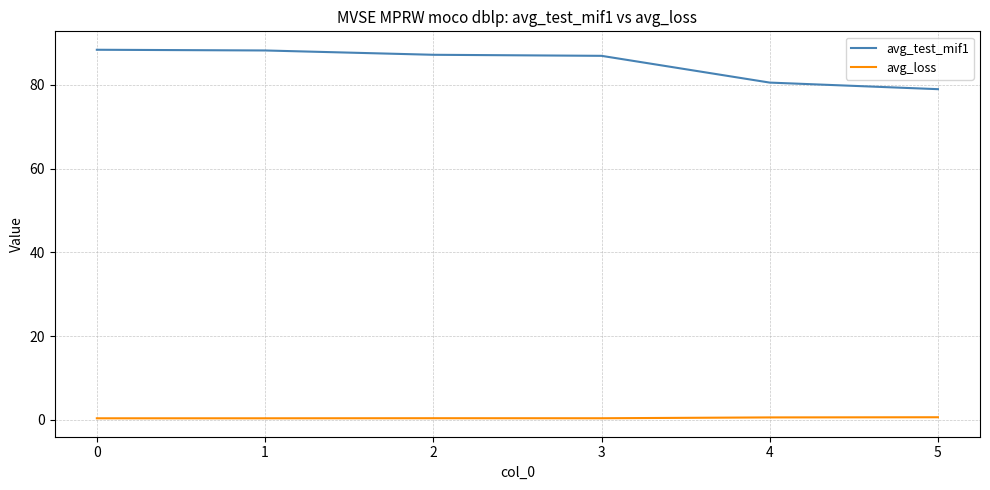

True or false: avg_test_mif1 and avg_loss cross at least once.

False